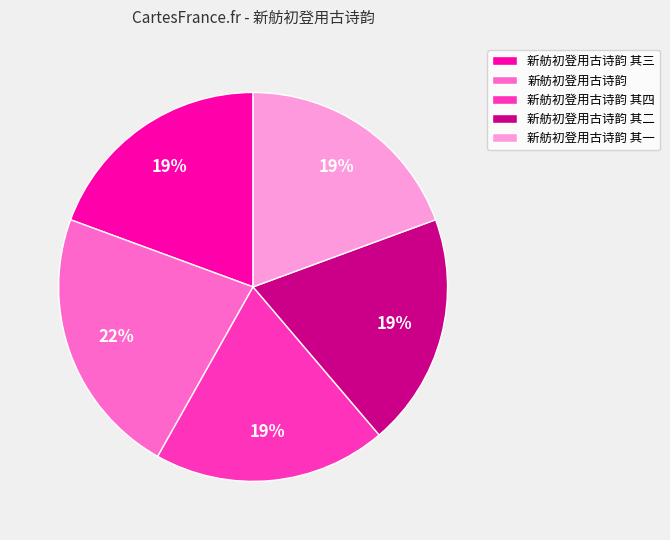

To the nearest percent, what portion does 新舫初登用古诗韵 其三 represent?

19%